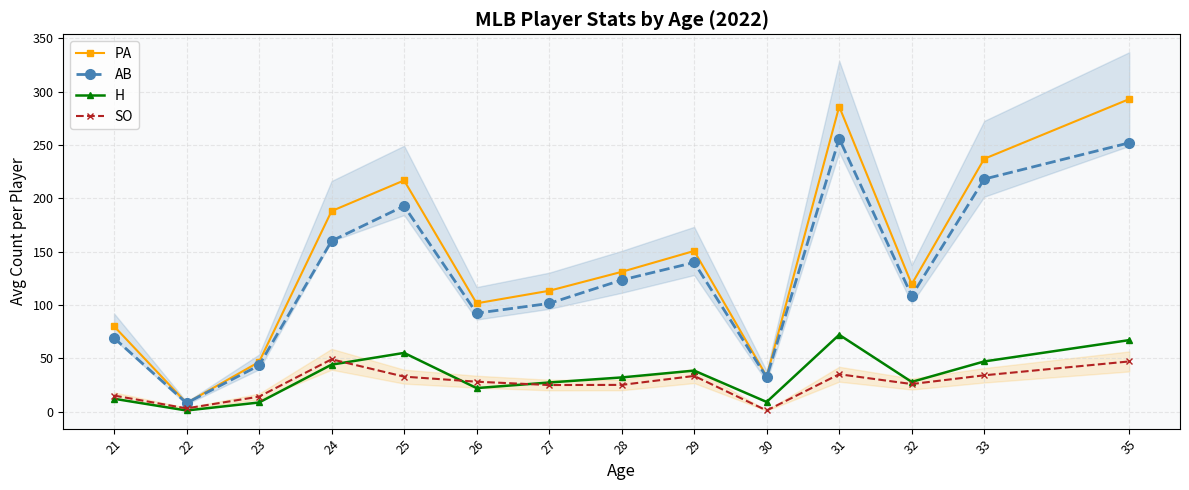

How many categories are shown in the chart?

14